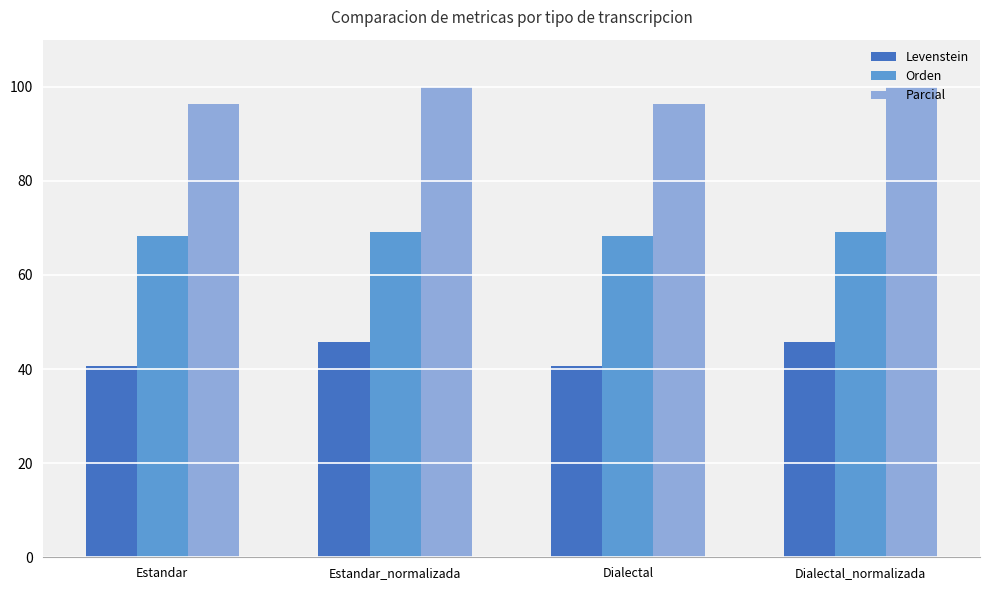

What is the sum of all Levenstein values?

172.7